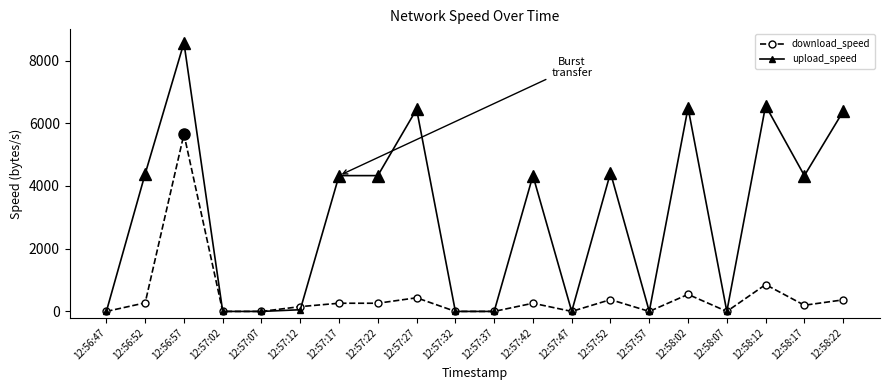

The download_speed series shows 261 at 12:57:17. True or false?

True